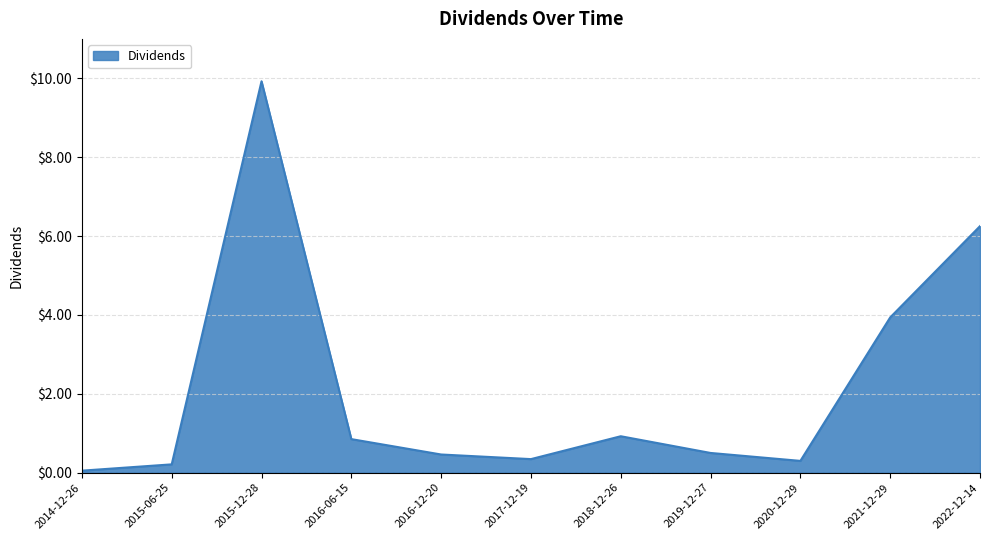

What is the change in value from 2016-06-15 to 2016-12-20?

-0.4